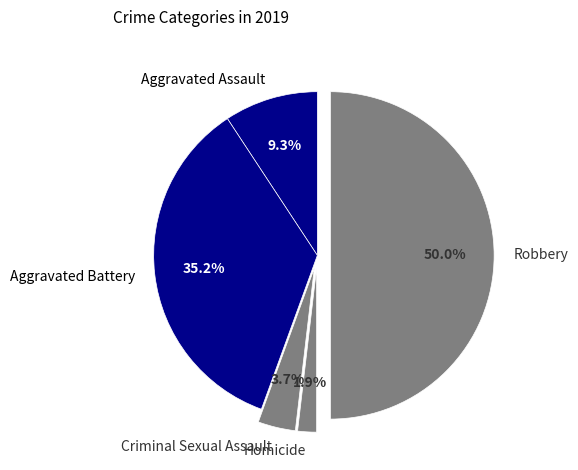

Which slice is the largest?

Robbery